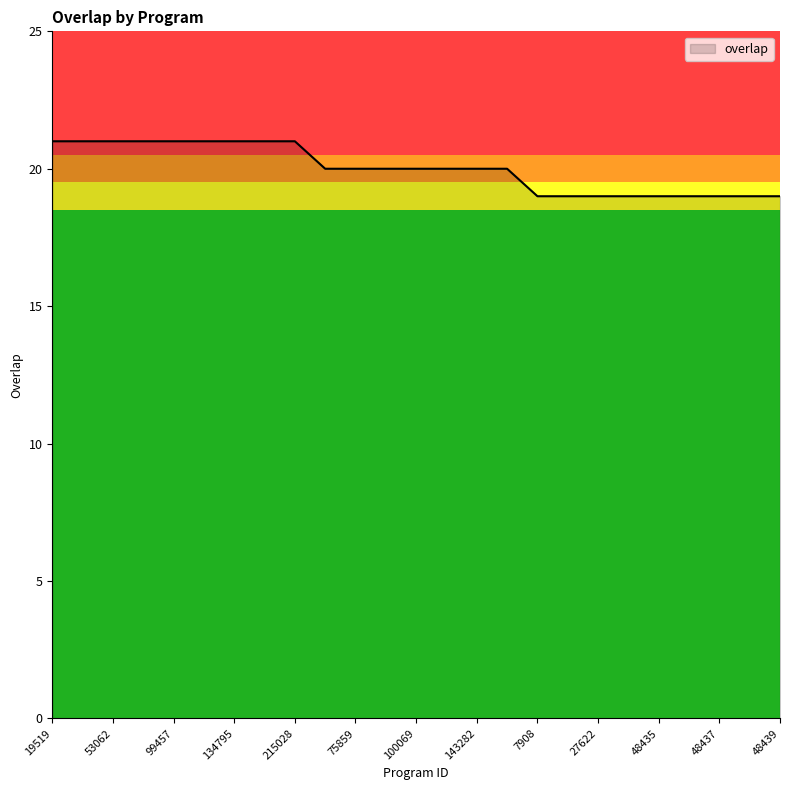

What is the greatest value displayed?

21